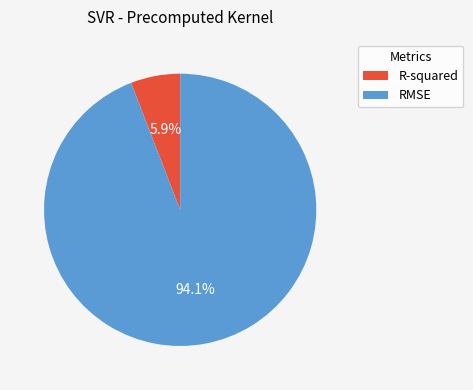

Is there any slice that represents more than half of the pie?

Yes